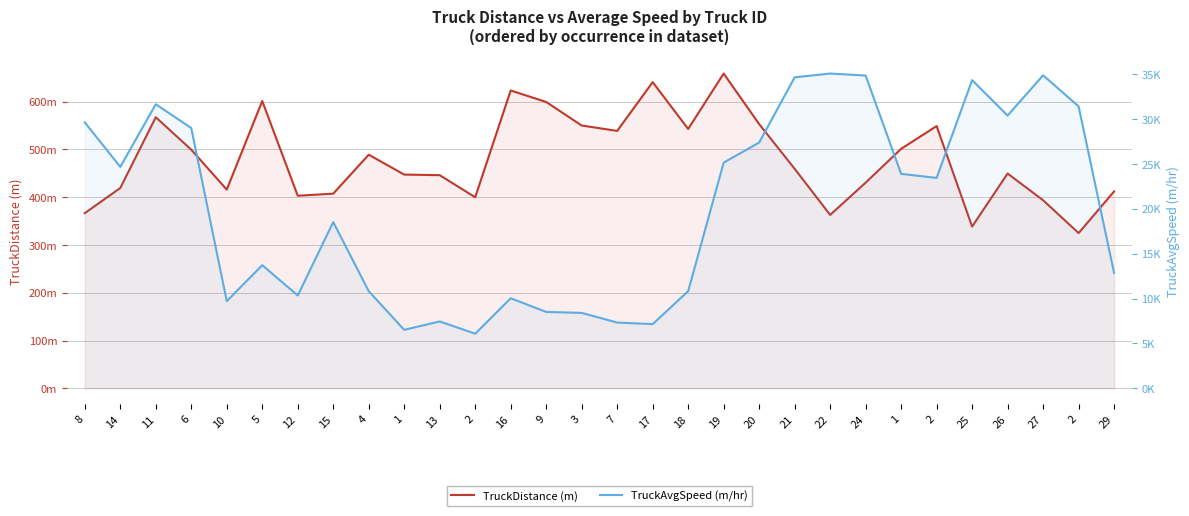

Is it true that TruckDistance (m) equals 224.6 at 25?

False